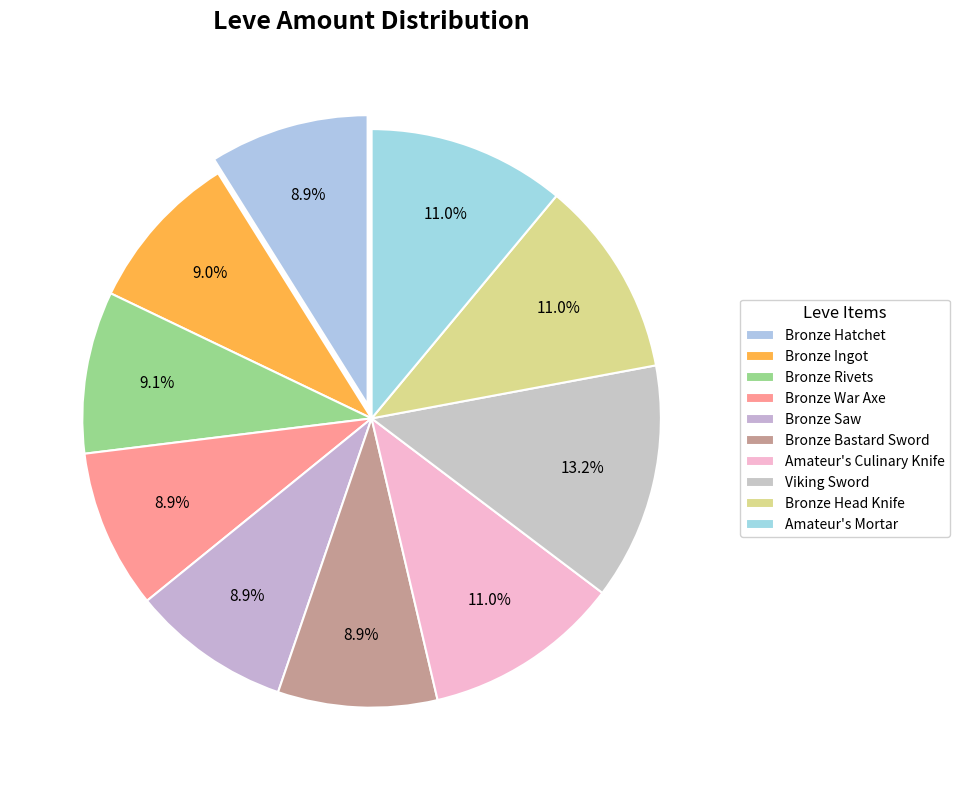

The Bronze Hatchet slice represents 19% of the pie. True or false?

False